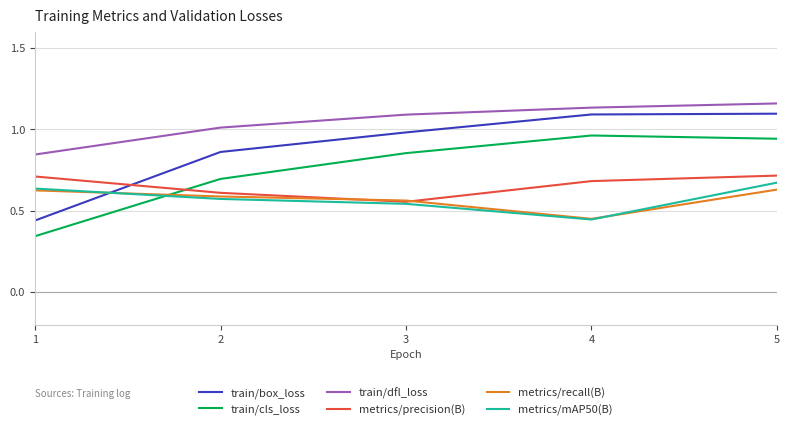

Which series has the largest range (max minus min)?

train/box_loss